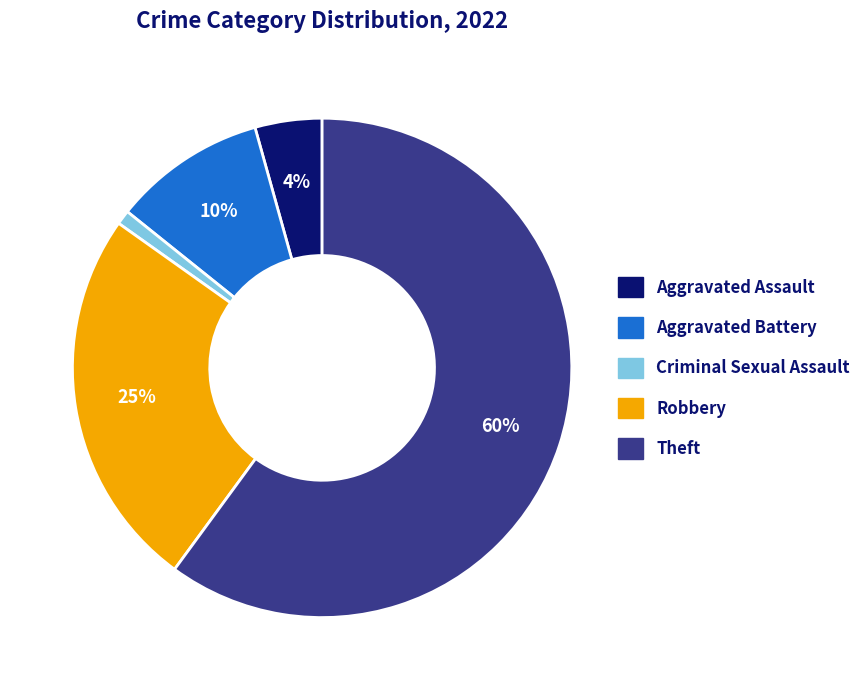

What percentage is the Aggravated Assault slice, to the nearest percent?

4%